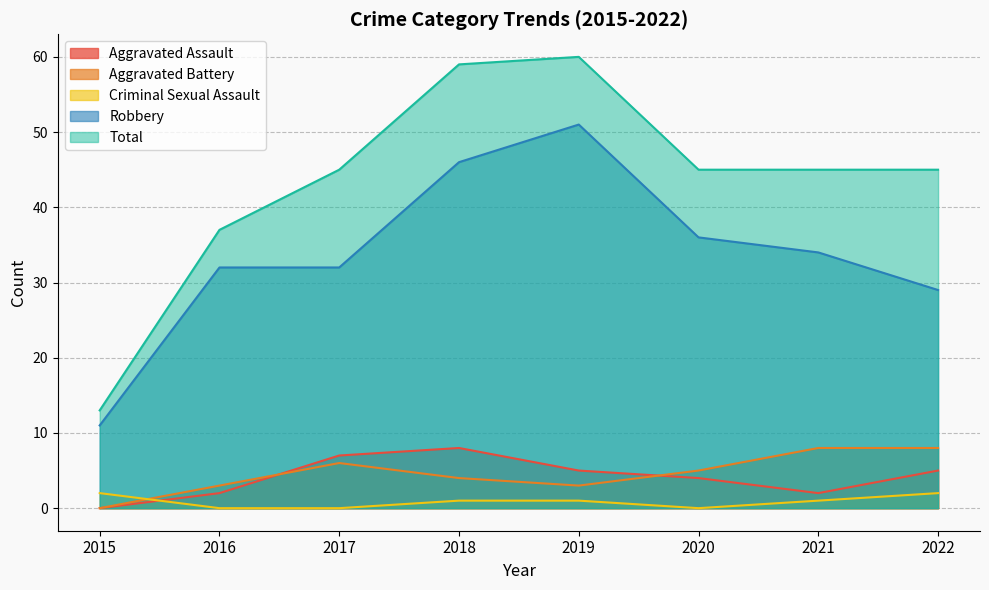

Between 2016 and 2015, which is larger?

2016